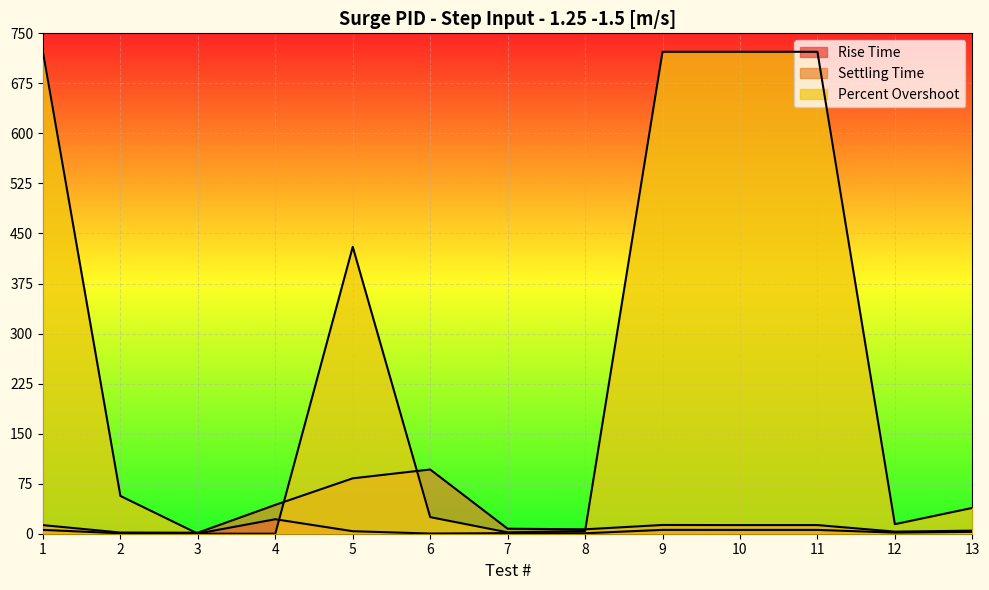

What is the sum of all Rise Time values?

55.7